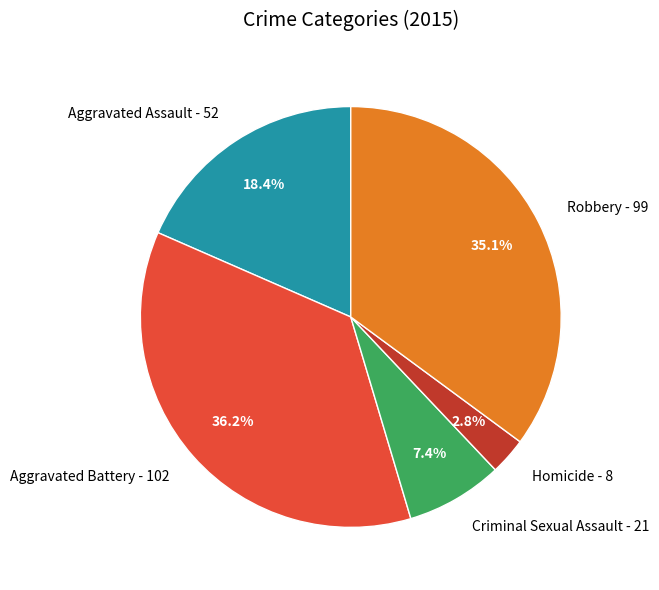

To the nearest percent, what portion does Robbery represent?

35%